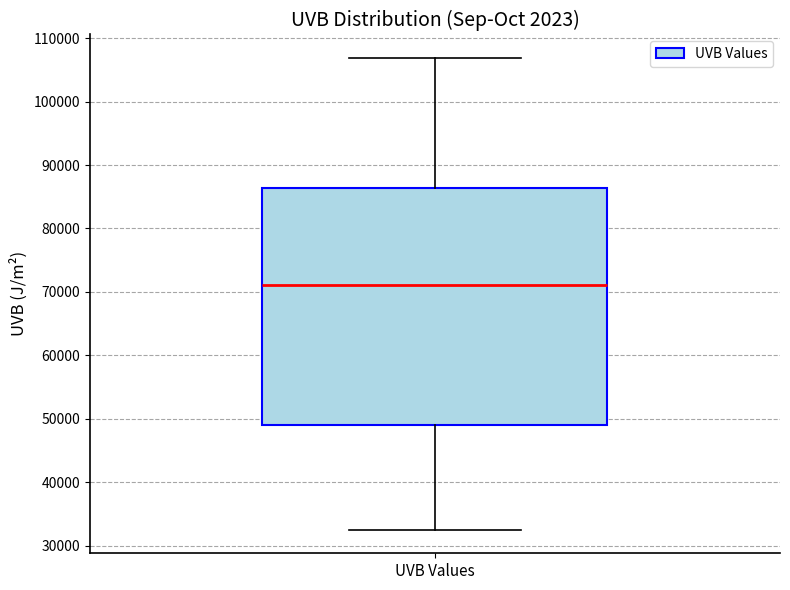

Read this box plot against the y-axis: the position of the median line, the range covered by the box, and the ends of both whiskers. The values are not printed on the chart, so give them approximately, as read against the axis.

median 71000, box 49000 to 86000, whiskers 32000 to 107000